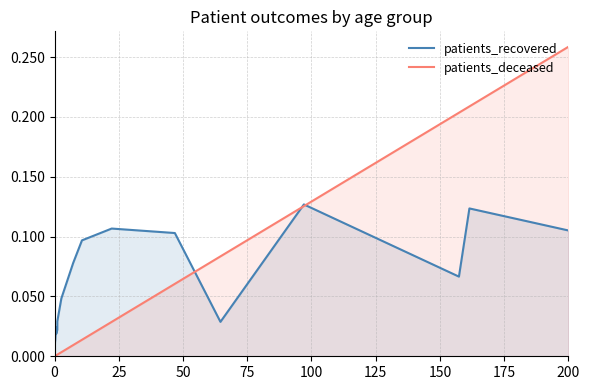

Reading left to right, list all the values displayed in this chart.

patients_recovered: 0.0	0.0	0.0	0.0	0.0	0.0	0.0	0.1	0.1	0.1	0.1	0.0	0.1	0.1	0.1	0.1
patients_deceased: 0.0	0.0	0.0	0.0	0.0	0.0	0.0	0.0	0.0	0.0	0.1	0.1	0.1	0.2	0.2	0.3